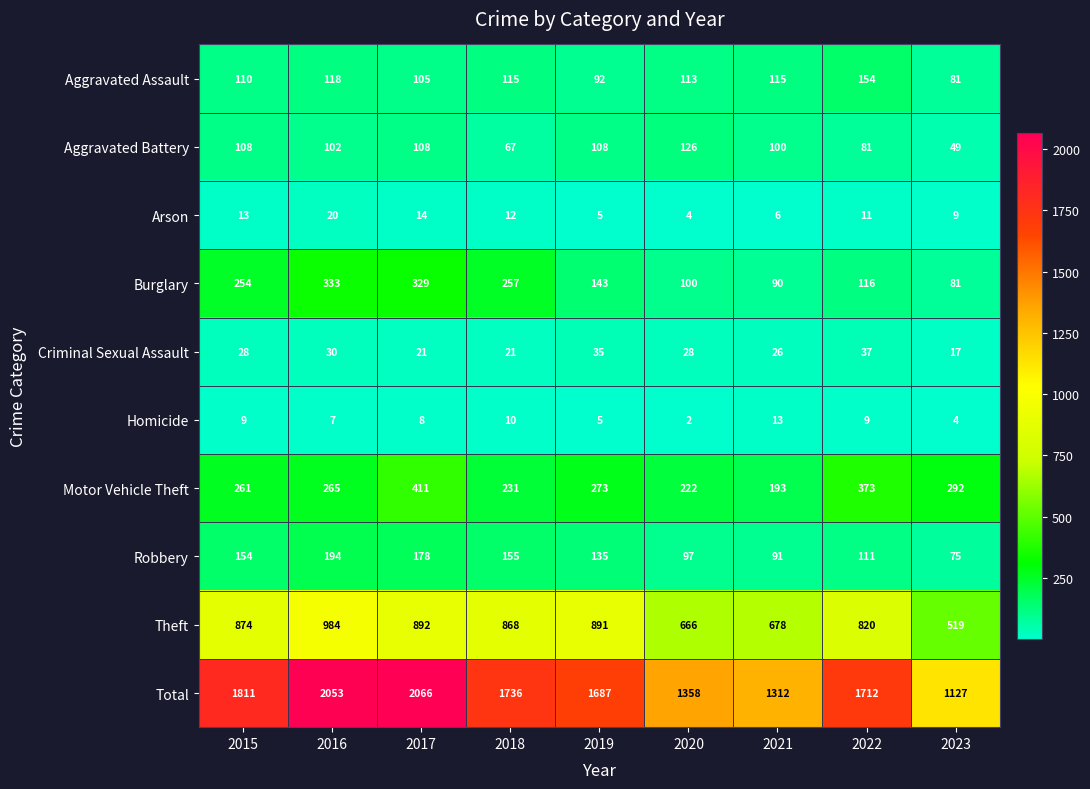

What is the total value across all series at 2019?

3374